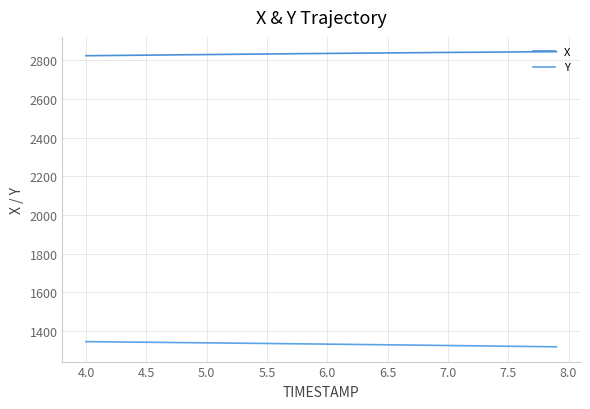

What is the value of the X point at the 33rd from the left?

2841.8